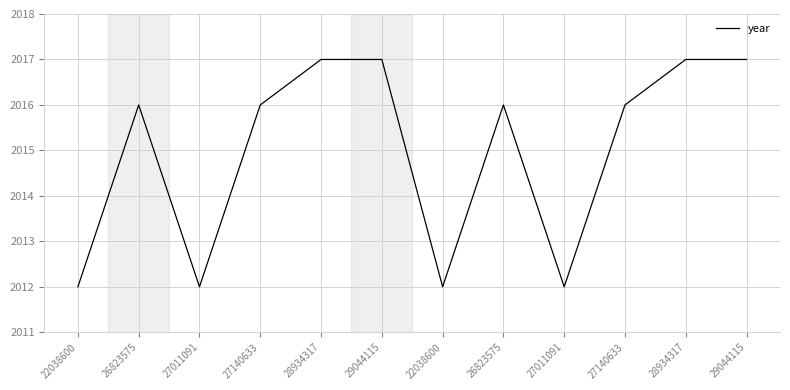

How many lines are shown in the chart?

1